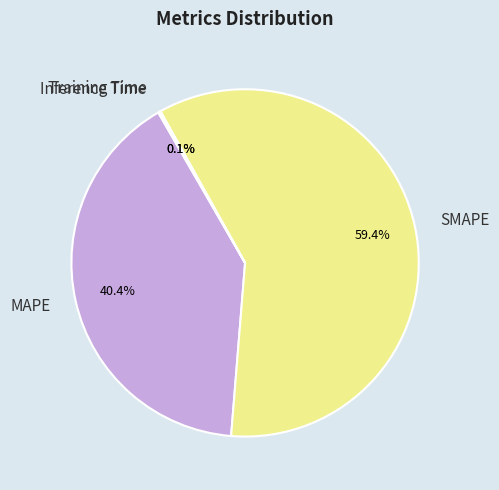

To the nearest percent, what percentage of the pie is MAPE?

40%